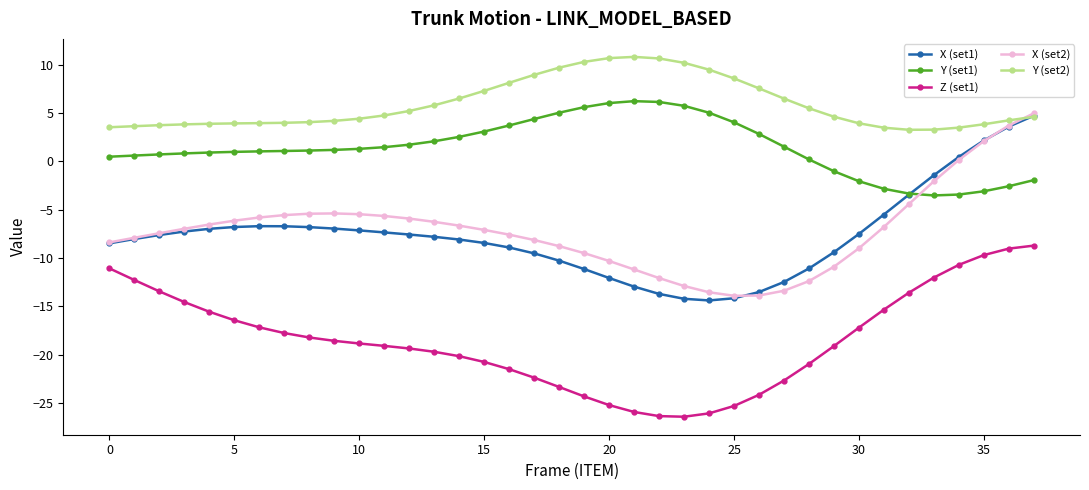

What is the minimum value for X (set1)?

-14.4